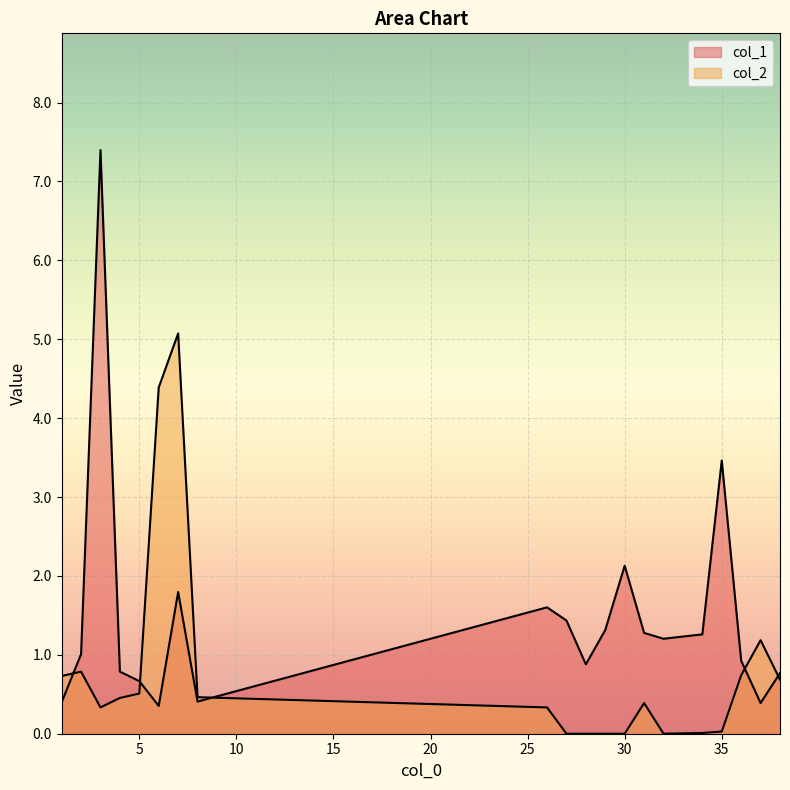

The value of col_2 at 38 is 0.4. True or false?

False